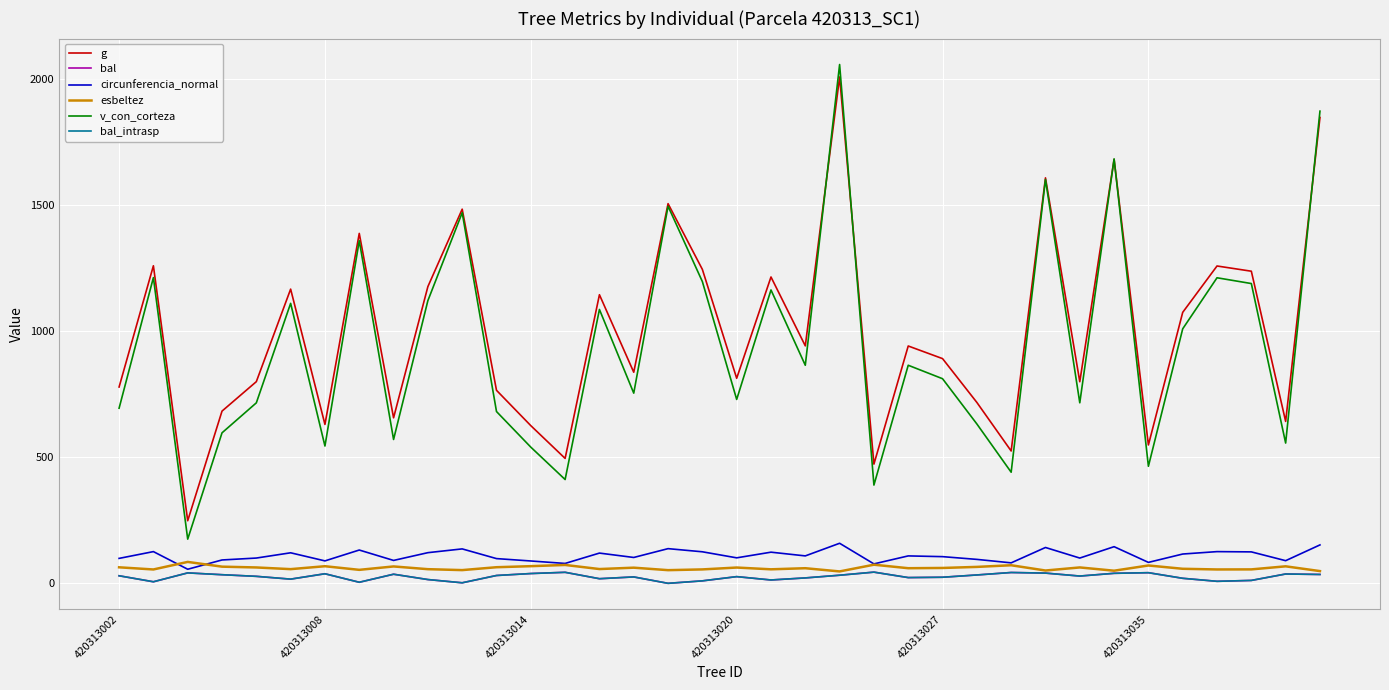

What is the maximum value for circunferencia_normal?

158.9